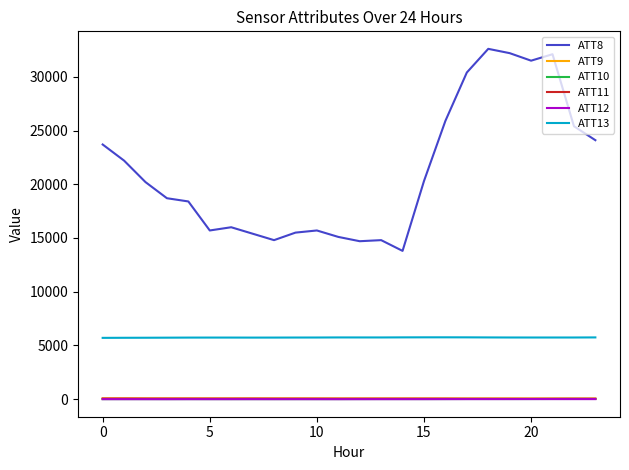

Which series has the largest total across all categories?

ATT8